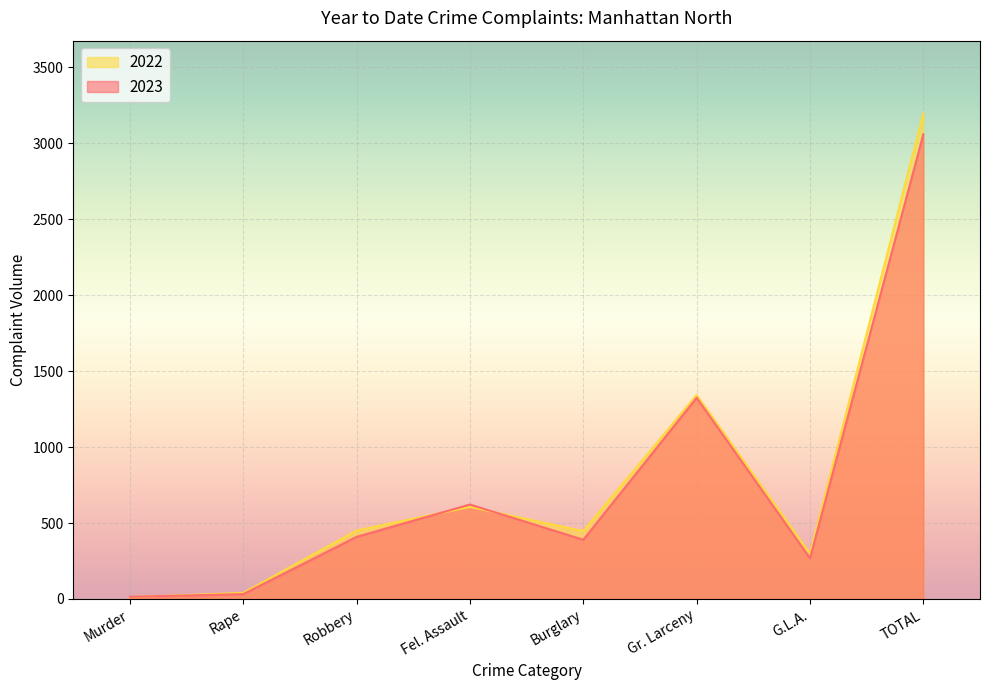

Count the number of categories in the chart.

8